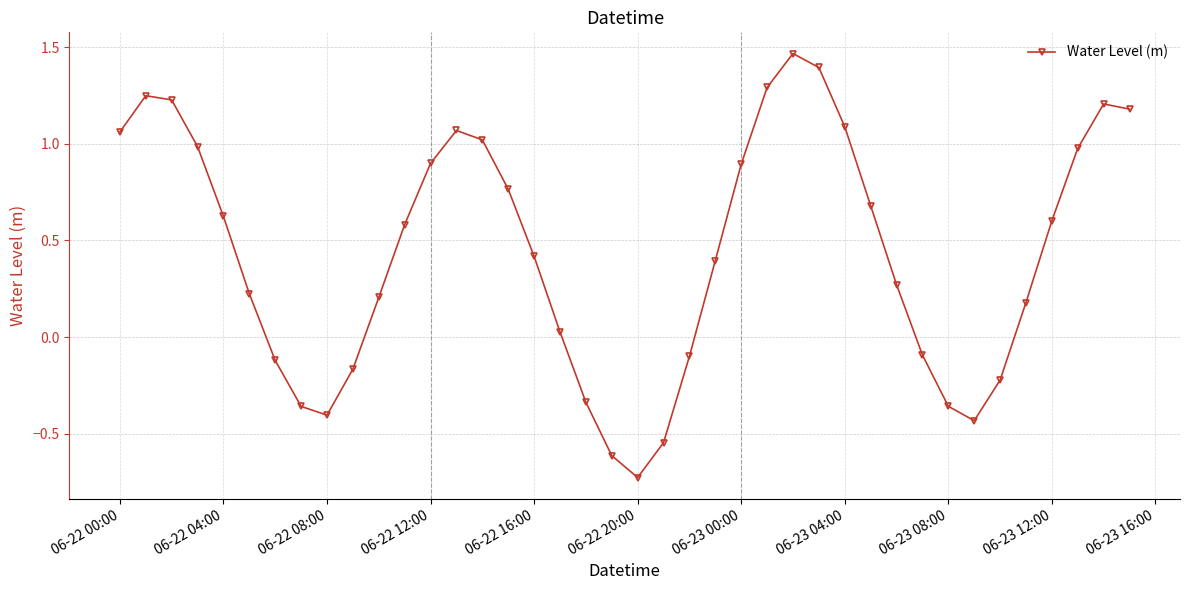

What is the value of the 15th point from the left?

1.0